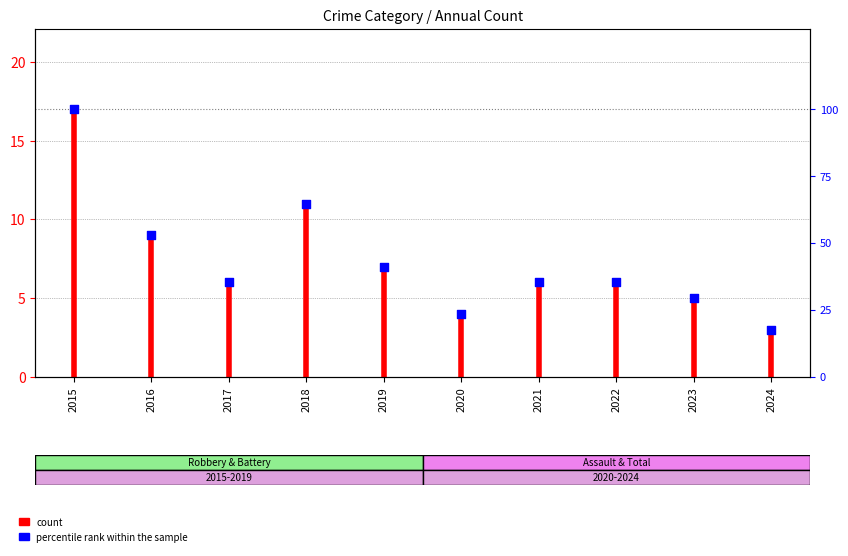

What is the ratio of the value at 2021 to the value at 2015?

0.4